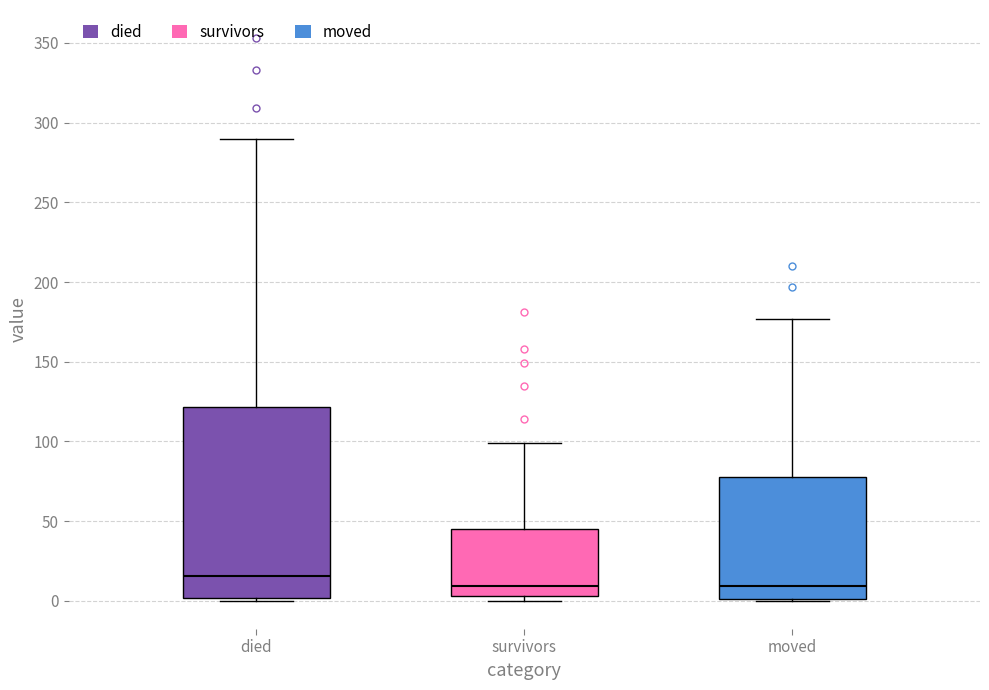

Reading left to right, read every box against the y-axis: the position of its median line, the range the box covers, and the ends of its whiskers. The values are not printed on the chart, so give them approximately, as read against the axis.

died: median 15, box 0 to 120, whiskers 0 to 290
survivors: median 10, box 5 to 45, whiskers 0 to 100
moved: median 10, box 0 to 80, whiskers 0 to 175